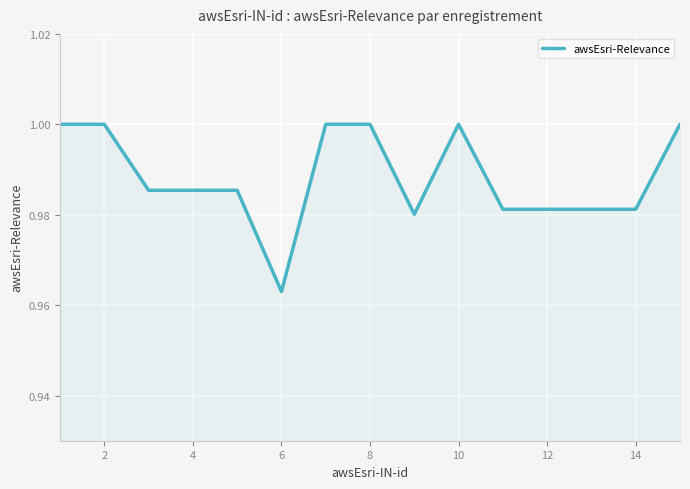

Does the chart have visible grid lines?

Yes